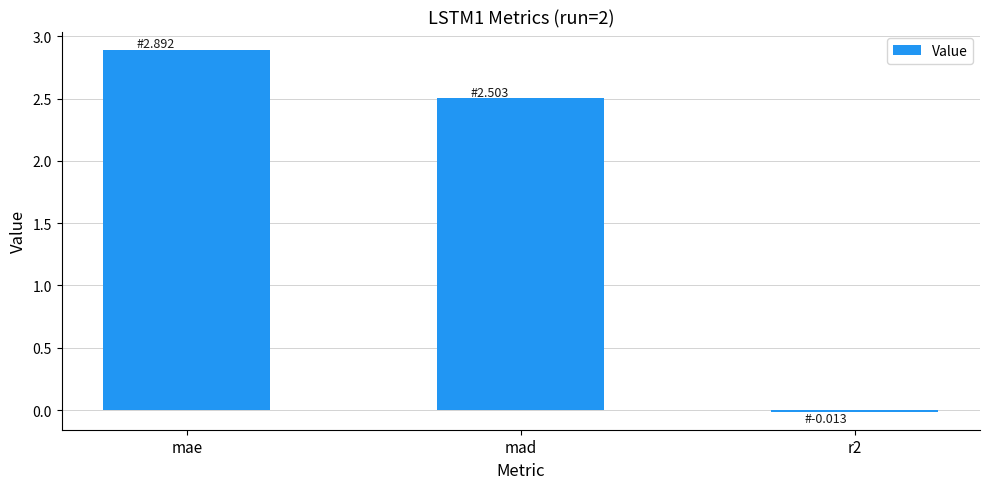

Count the number of categories in the chart.

3